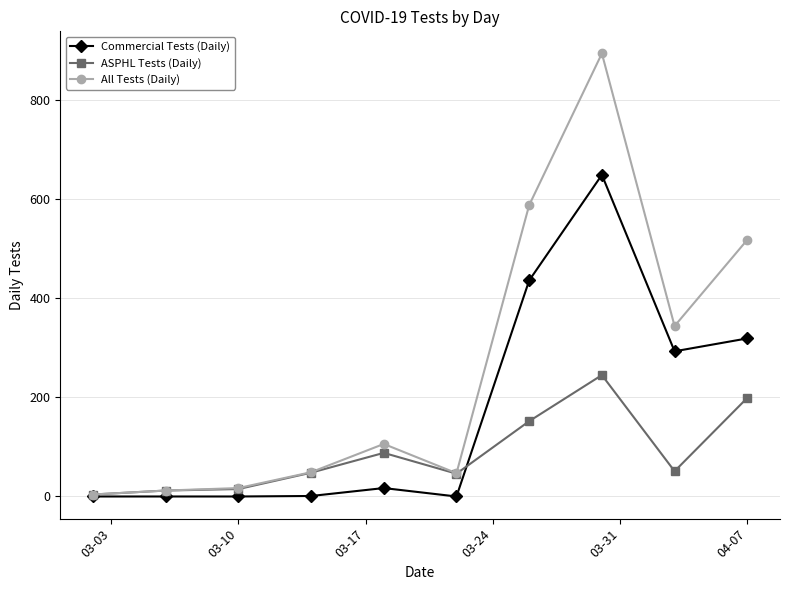

Does the chart have visible grid lines?

Yes